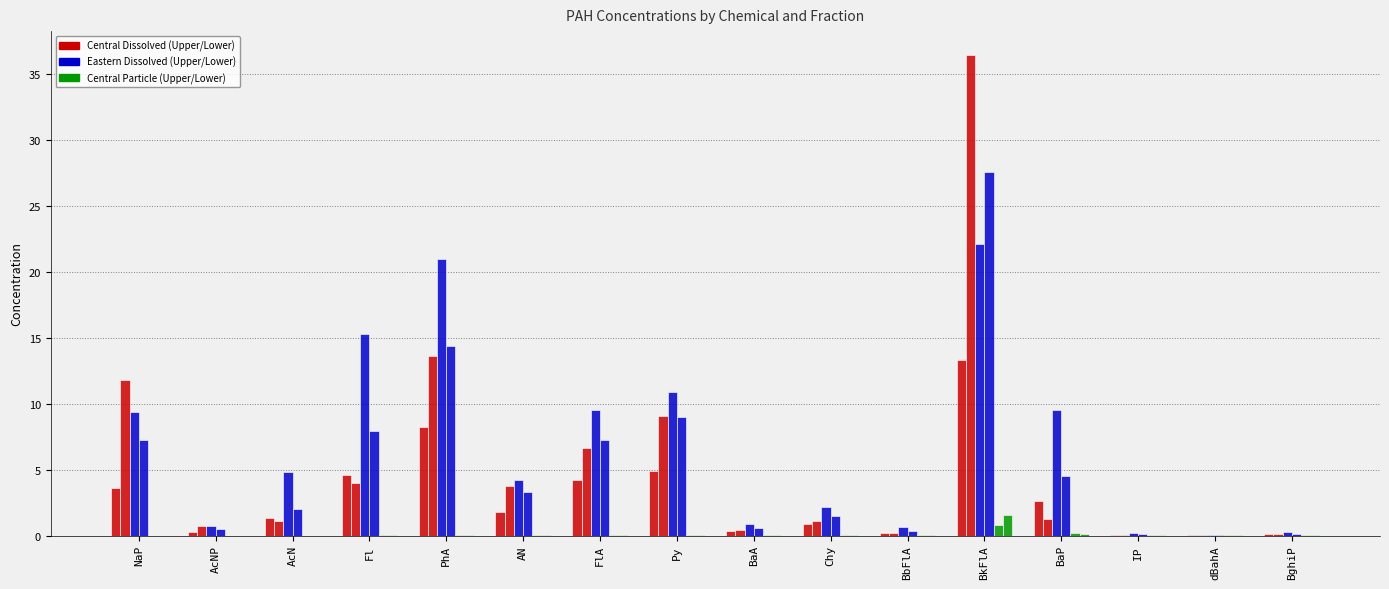

How many categories are shown in the chart?

16